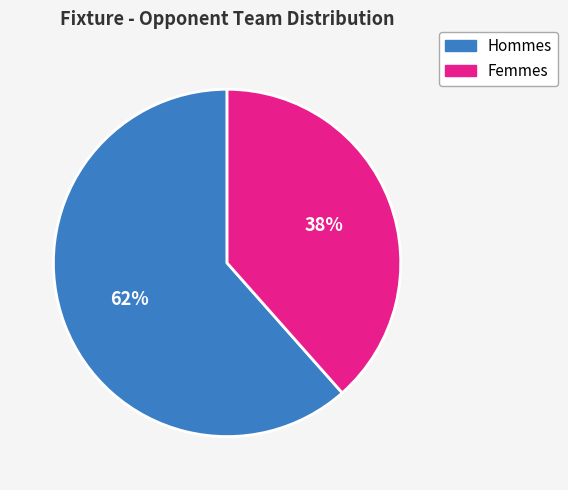

Does any single category account for the majority?

Yes